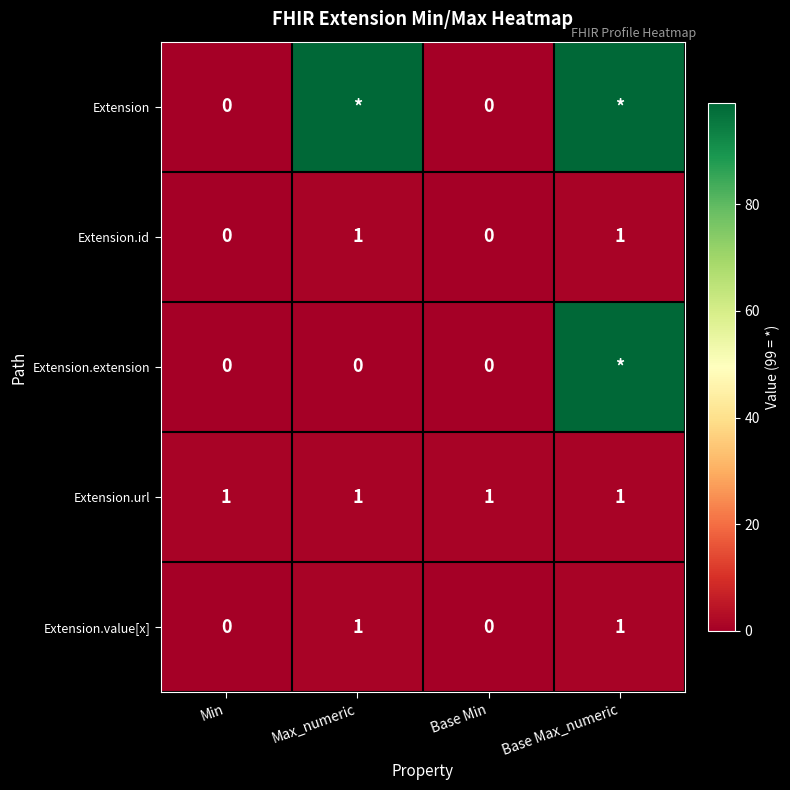

Count the number of categories in the chart.

4